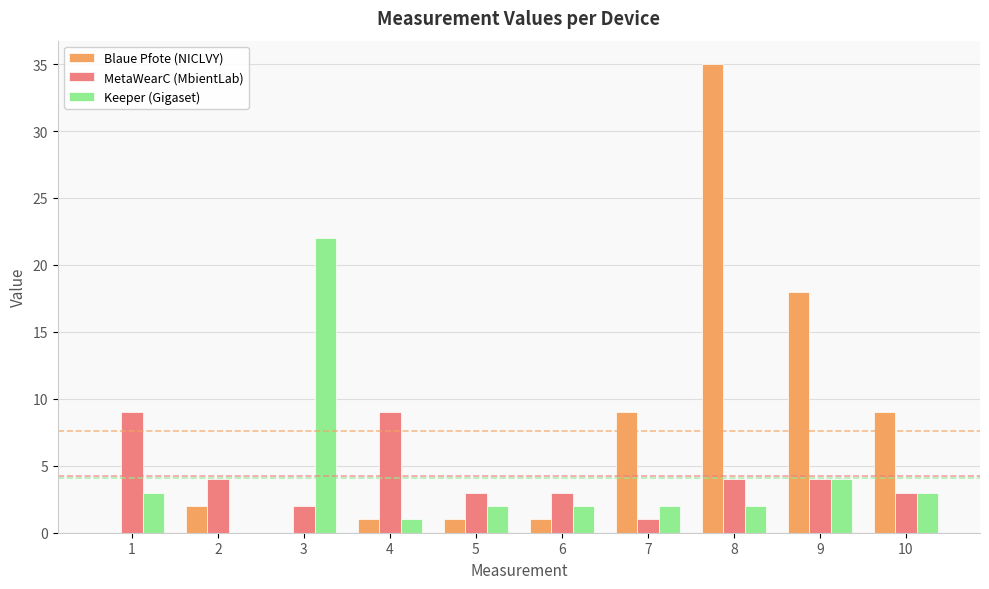

Is the value of Keeper (Gigaset) at 3 greater than the value of Blaue Pfote (NICLVY) at 3?

Yes